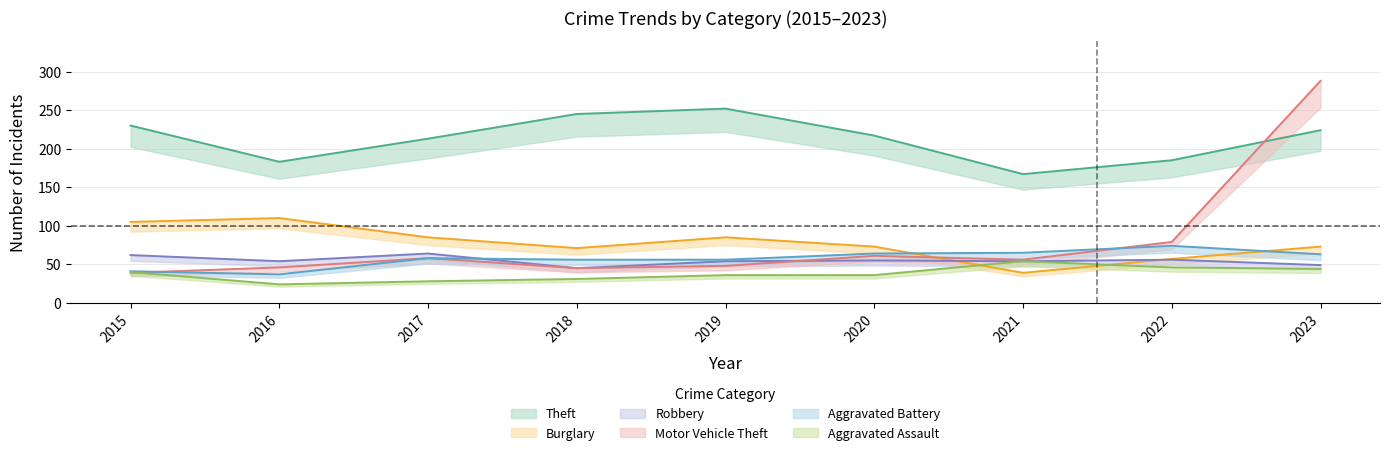

Reading left to right, list all the values displayed in this chart.

Theft: 2015=230	2016=183	2017=213	2018=245	2019=252	2020=217	2021=167	2022=185	2023=224
Burglary: 2015=105	2016=110	2017=85	2018=71	2019=85	2020=73	2021=39	2022=57	2023=73
Robbery: 2015=62	2016=54	2017=64	2018=45	2019=54	2020=55	2021=54	2022=56	2023=49
Motor Vehicle Theft: 2015=39	2016=46	2017=58	2018=45	2019=48	2020=61	2021=56	2022=79	2023=288
Aggravated Battery: 2015=41	2016=37	2017=58	2018=56	2019=56	2020=64	2021=65	2022=74	2023=63
Aggravated Assault: 2015=40	2016=24	2017=28	2018=31	2019=36	2020=36	2021=54	2022=46	2023=44